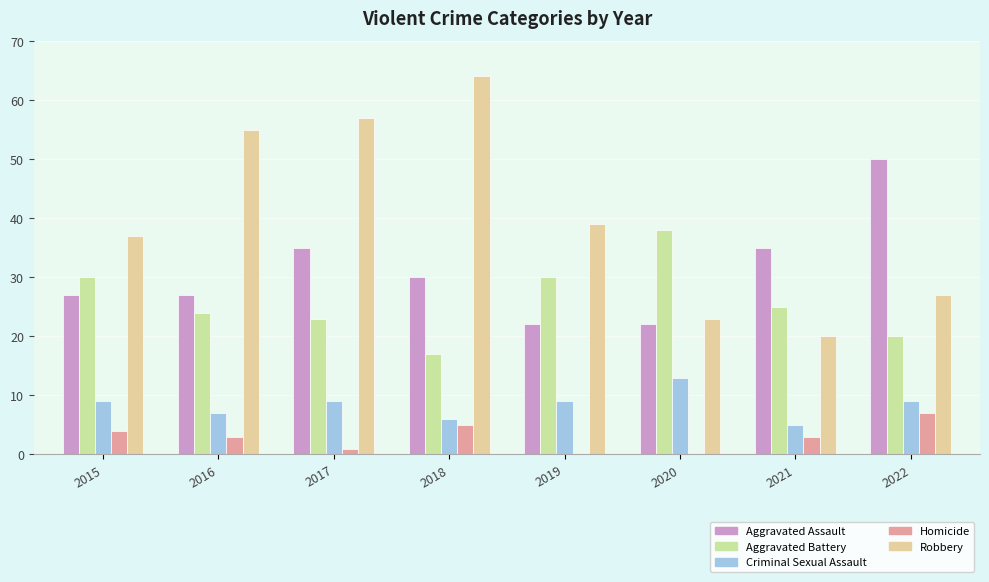

What is the maximum value shown in the chart?

64